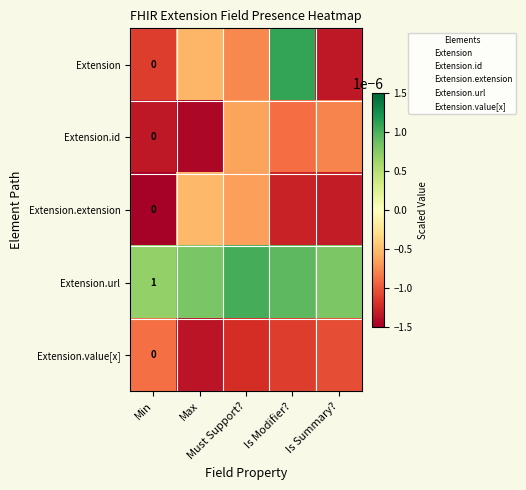

Between Must Support? and Max, which is larger?

Max